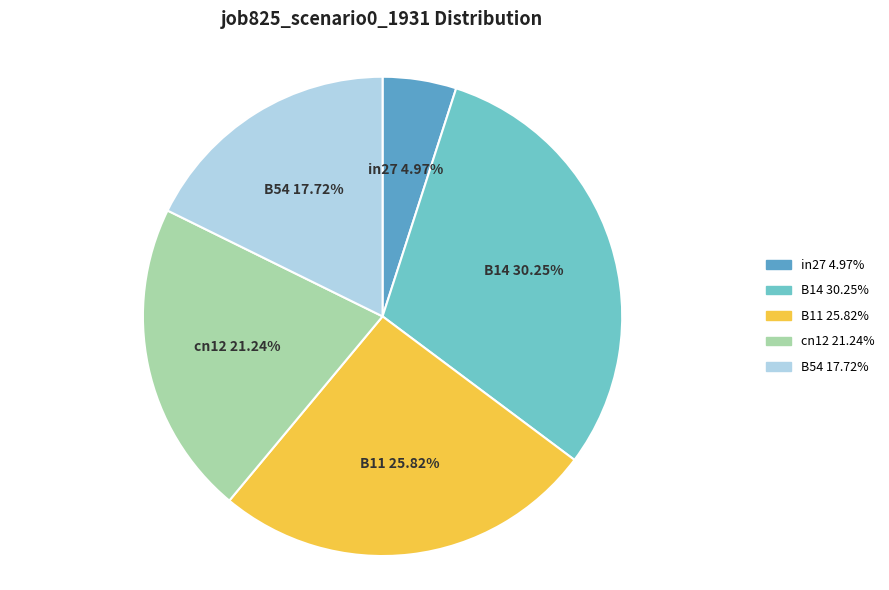

How much of the chart is everything except B54?

82.3%